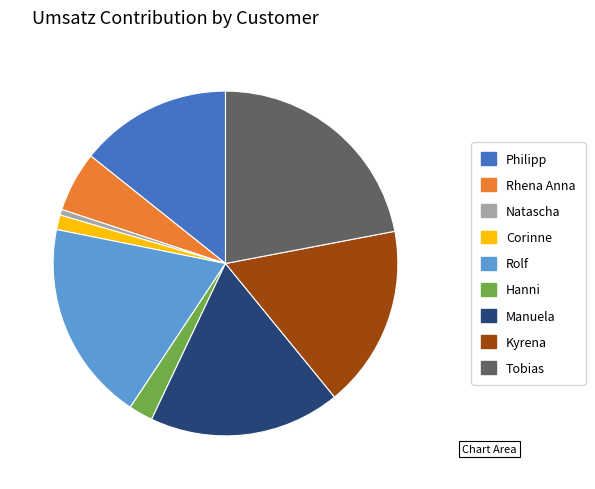

Is there any slice that represents more than half of the pie?

No